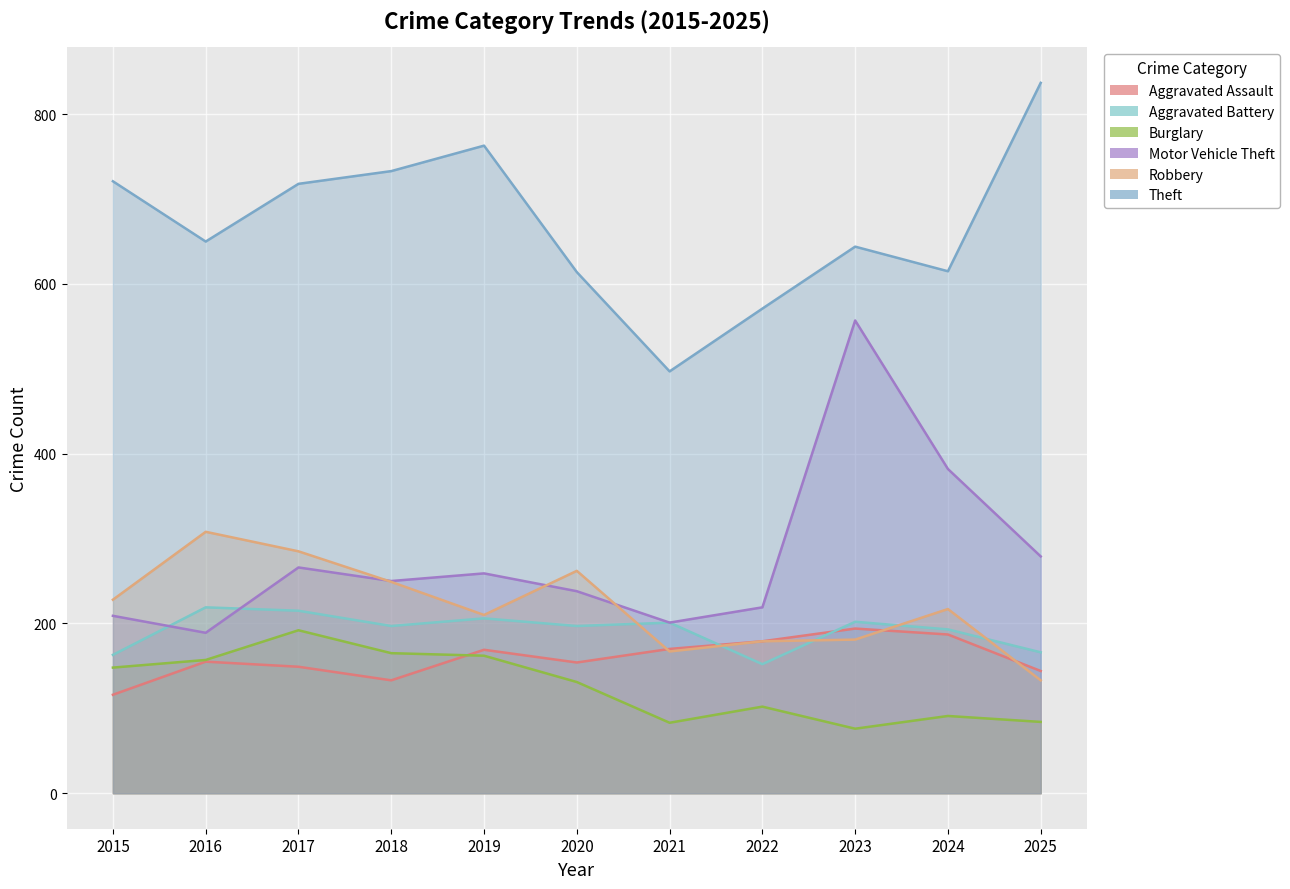

Reading left to right, what are all the values shown in this chart?

Aggravated Assault: 2015=116	2016=155	2017=149	2018=133	2019=169	2020=154	2021=170	2022=179	2023=194	2024=187	2025=144
Aggravated Battery: 2015=163	2016=219	2017=215	2018=197	2019=206	2020=197	2021=201	2022=152	2023=202	2024=193	2025=166
Burglary: 2015=148	2016=157	2017=192	2018=165	2019=162	2020=131	2021=83	2022=102	2023=76	2024=91	2025=84
Motor Vehicle Theft: 2015=209	2016=189	2017=266	2018=250	2019=259	2020=238	2021=201	2022=219	2023=557	2024=382	2025=279
Robbery: 2015=228	2016=308	2017=285	2018=249	2019=210	2020=262	2021=167	2022=179	2023=181	2024=217	2025=133
Theft: 2015=721	2016=650	2017=718	2018=733	2019=763	2020=614	2021=497	2022=571	2023=644	2024=615	2025=837